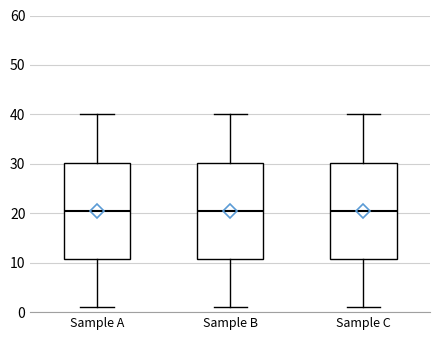

Where does the upper whisker of the box for Sample A end on the y-axis? The values are not printed on the chart, so give them approximately, as read against the axis.

40